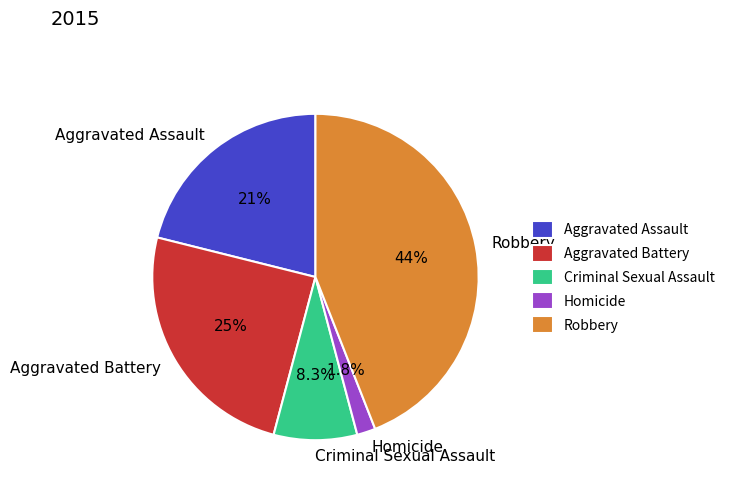

Is it true that Aggravated Assault is 21% of the pie?

True